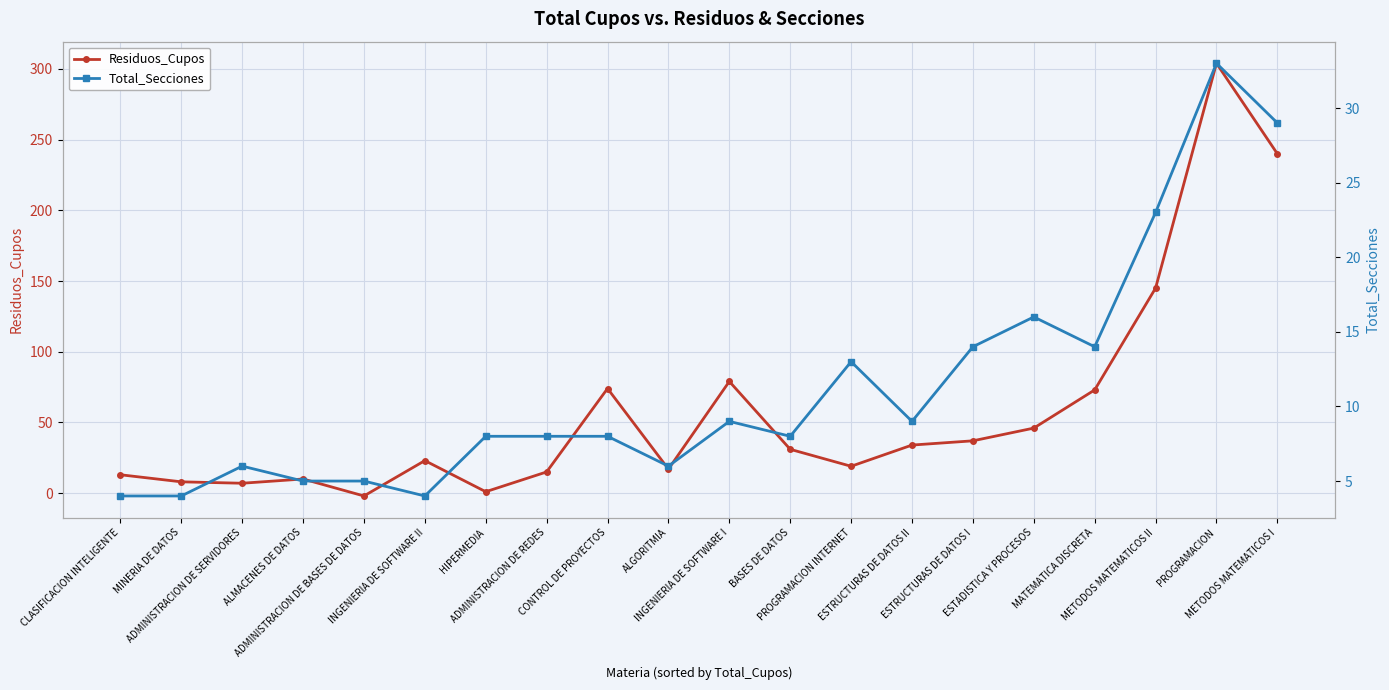

Rank the series by their average value, from highest to lowest.

Residuos_Cupos, Total_Secciones